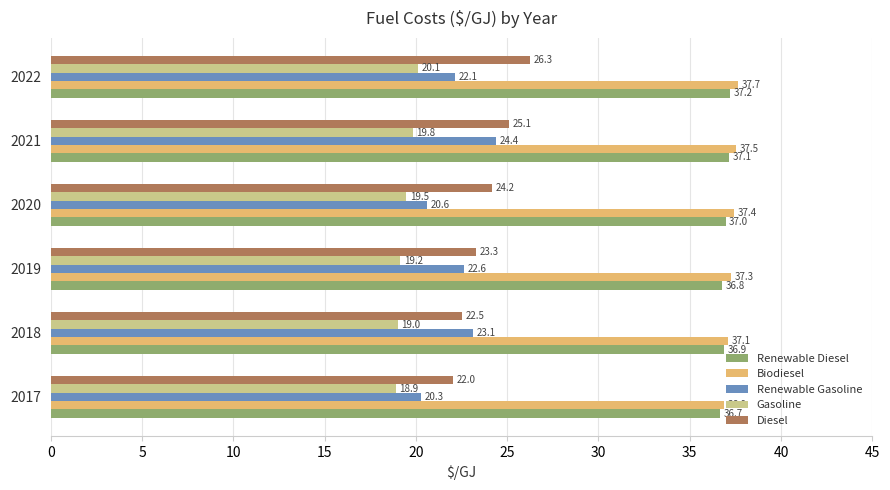

Is it true that Gasoline equals 25.5 at 2020?

False